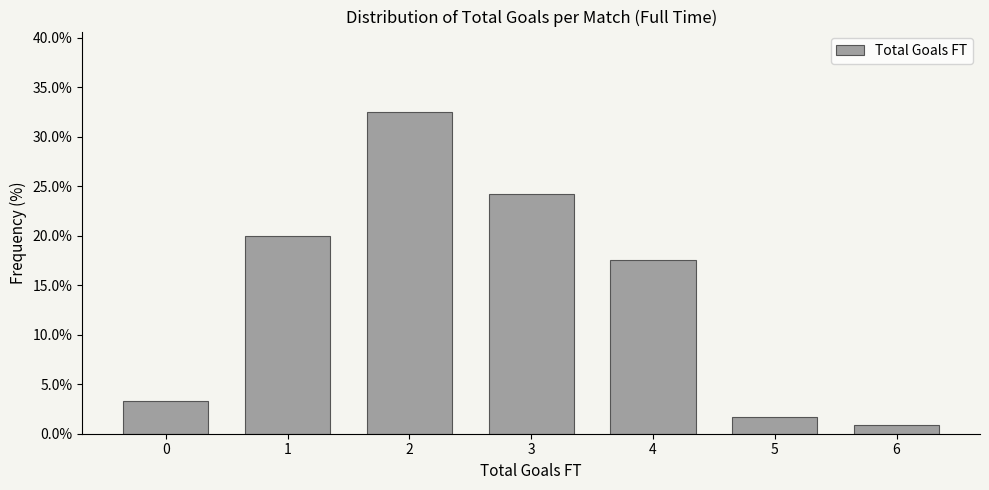

Reading left to right, transcribe all the data shown in this chart.

3.3	20.0	32.5	24.2	17.5	1.7	0.8